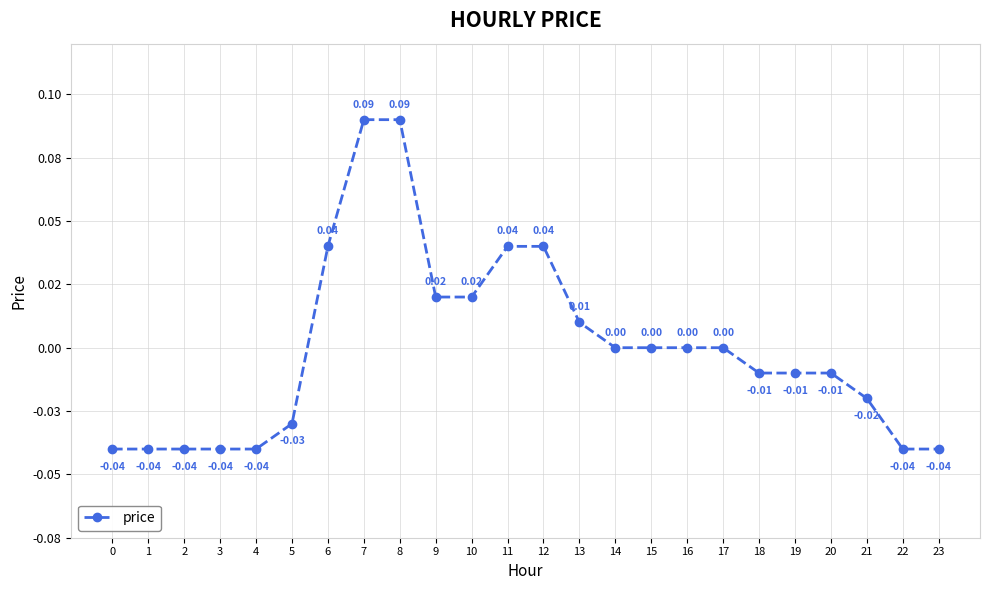

Reading right to left, what are all the values shown in this chart?

-0.0	-0.0	-0.0	-0.0	-0.0	-0.0	0.0	0.0	0.0	0.0	0.0	0.0	0.0	0.0	0.0	0.1	0.1	0.0	-0.0	-0.0	-0.0	-0.0	-0.0	-0.0